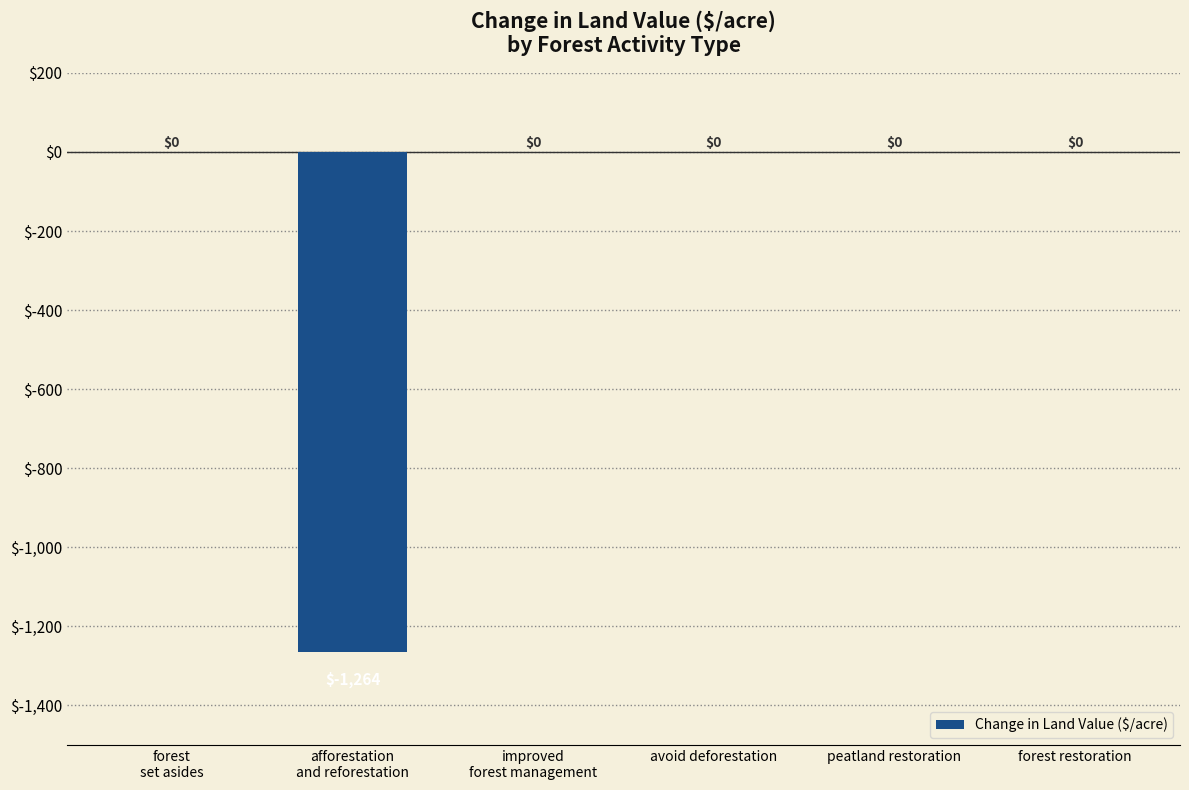

The chart shows a value of -779.7 at forest restoration. True or false?

False